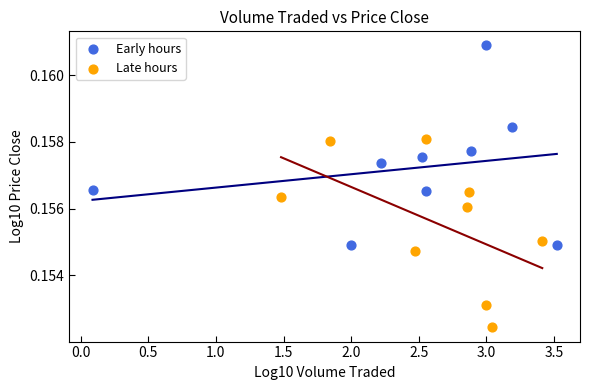

Which series contains the lowest Y value?

Late hours